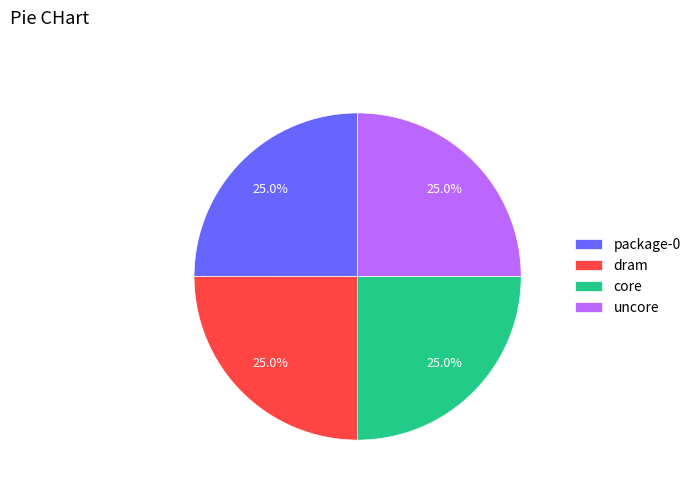

How many segments does this pie chart have?

4